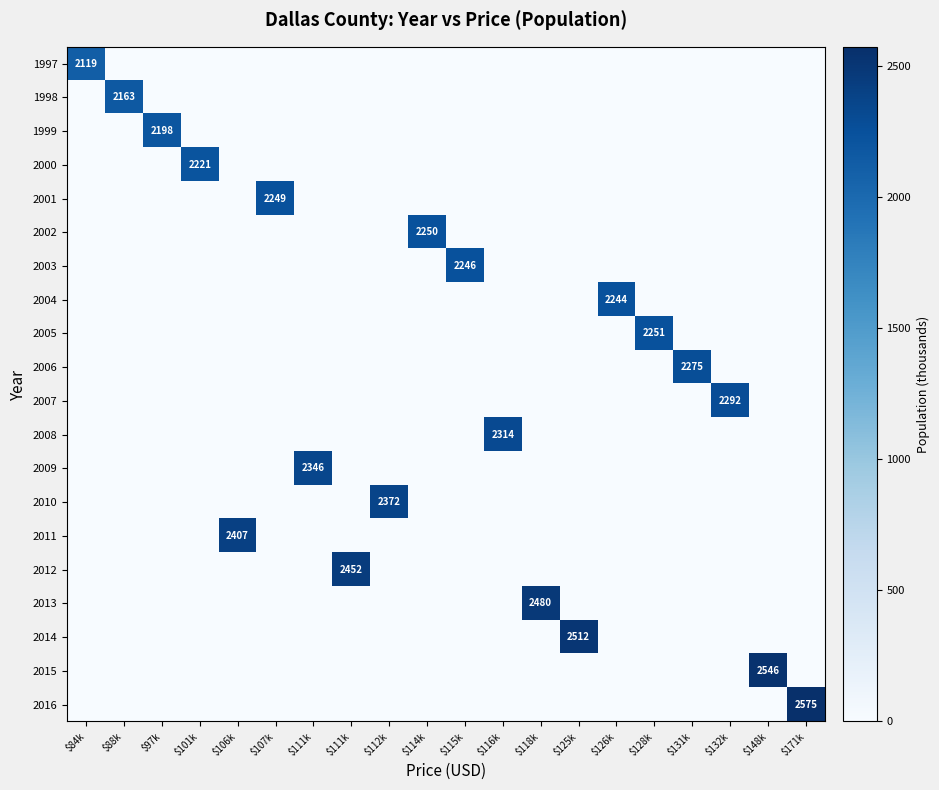

Which label corresponds to the largest value in the chart?

$171k